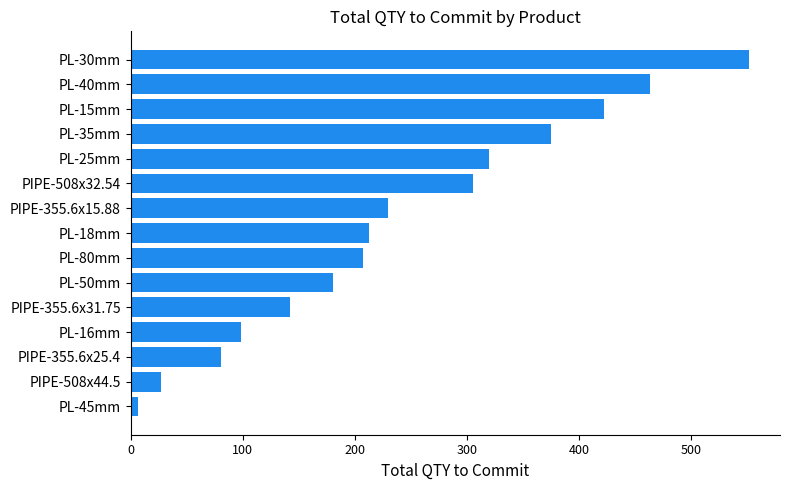

What is the change in value from PIPE-355.6x31.75 to PL-50mm?

+38.8